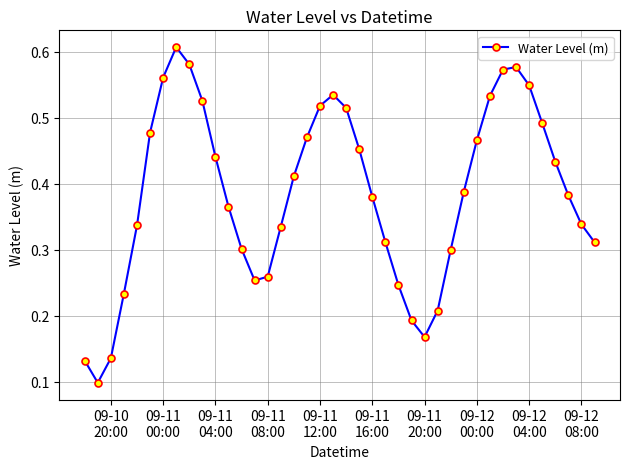

What is the sum of all values?

15.4